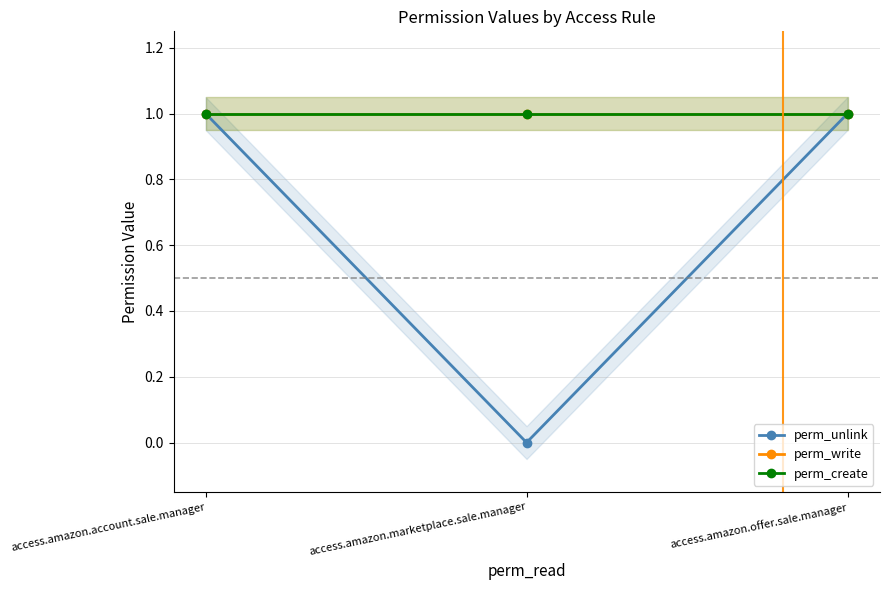

Rank the series by their maximum value, from lowest to highest.

perm_unlink, perm_write, perm_create